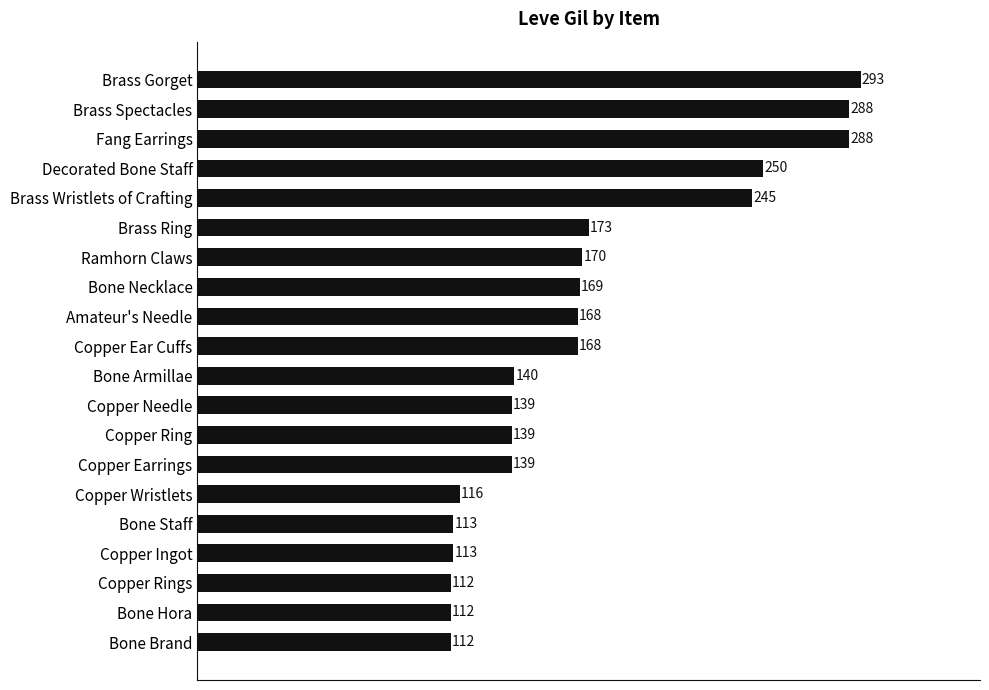

What is the difference between the maximum and minimum values?

181